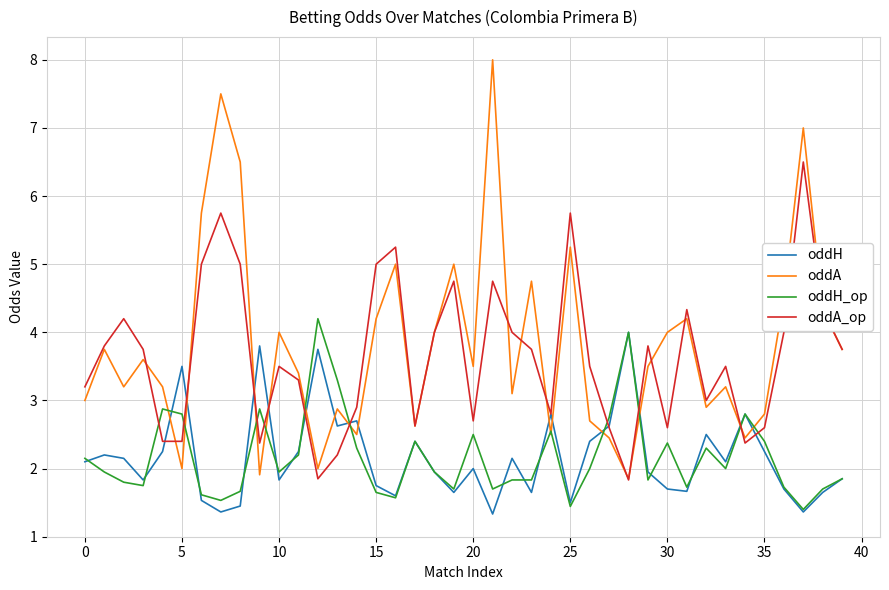

True or false: oddH_op and oddA intersect in this chart.

True